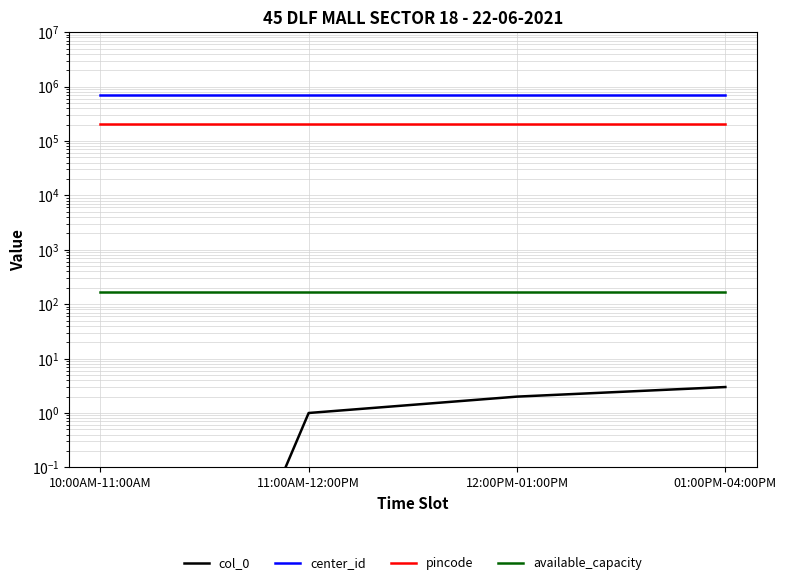

True or false: pincode and center_id cross at least once.

False